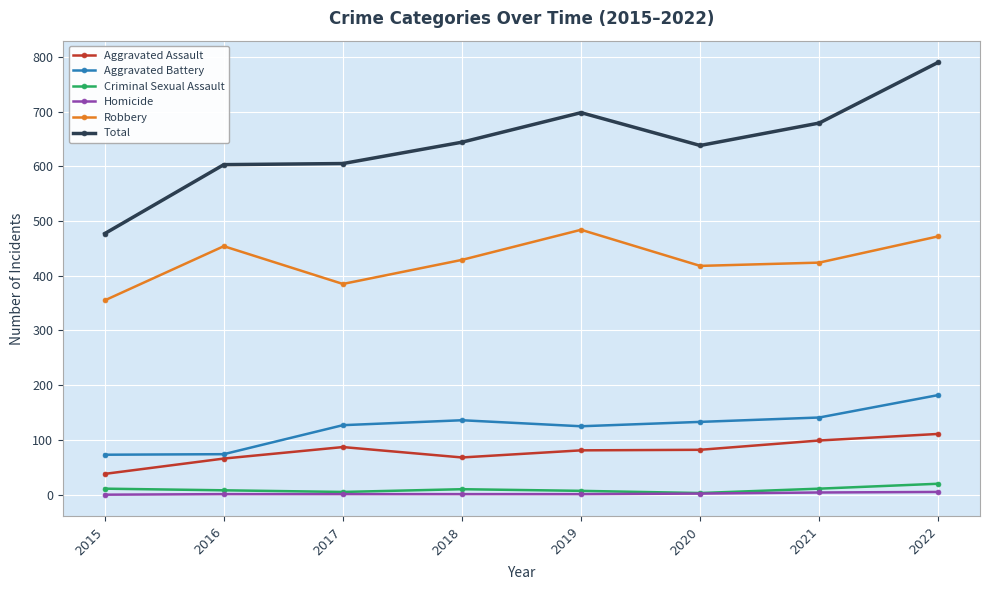

How many categories are shown in the chart?

8